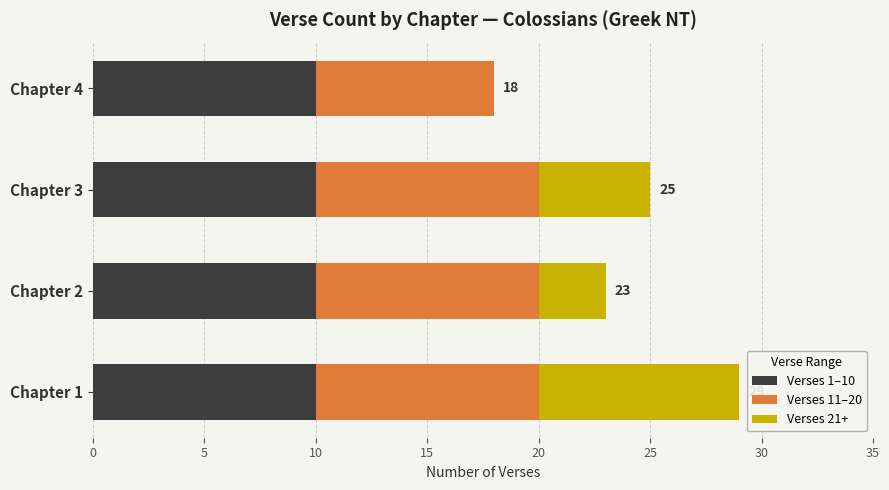

What is the total value across all series at Chapter 4?

18